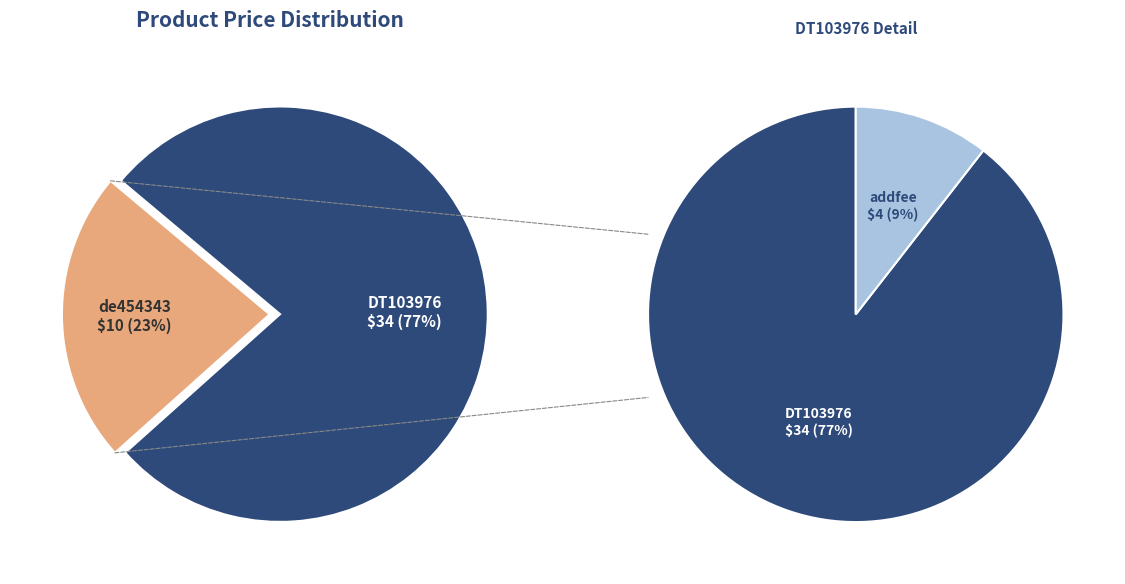

What percentage is the DT103976 slice, to the nearest percent?

77%